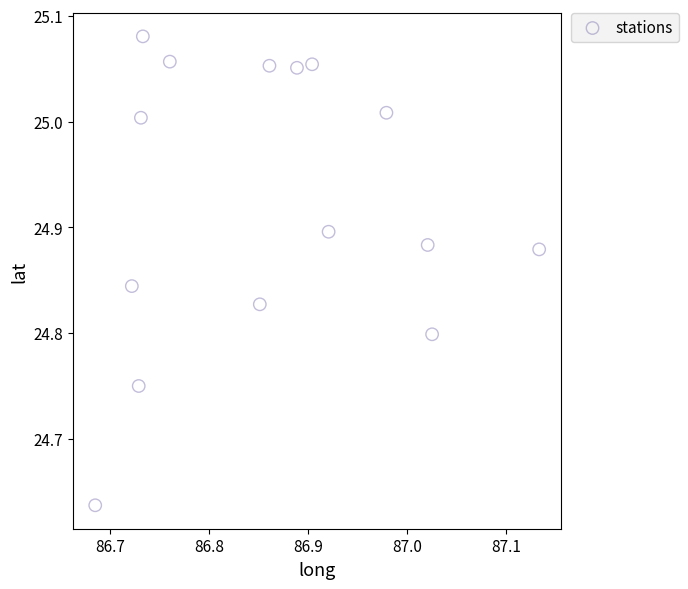

What is the range of Y values (max minus min)?

0.4